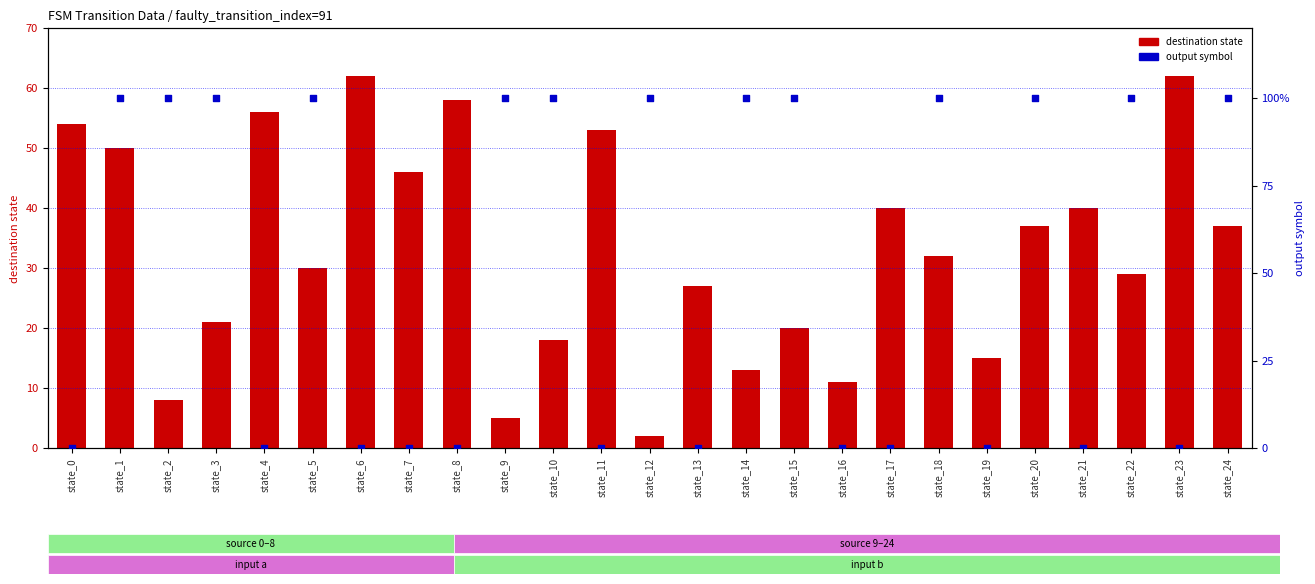

At how many categories does at least one series exceed 50?

6